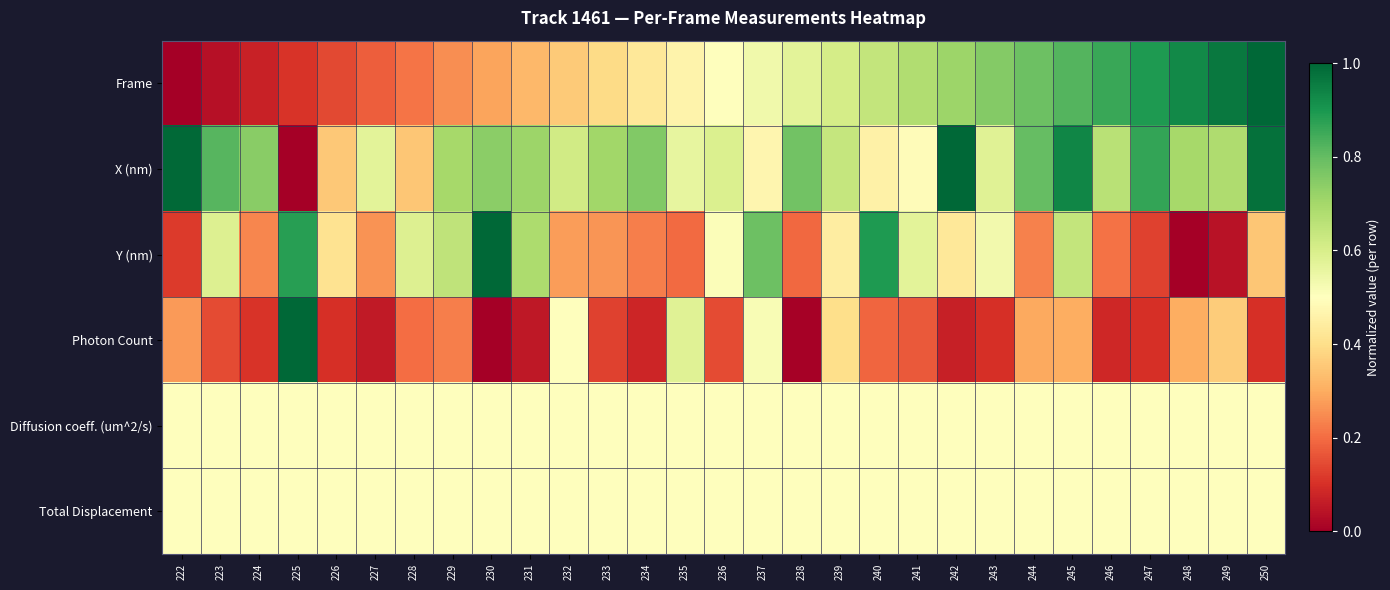

Reading left to right, what are all the values shown in this chart?

Frame: 222=0.0	223=0.0	224=0.1	225=0.1	226=0.1	227=0.2	228=0.2	229=0.2	230=0.3	231=0.3	232=0.4	233=0.4	234=0.4	235=0.5	236=0.5	237=0.5	238=0.6	239=0.6	240=0.6	241=0.7	242=0.7	243=0.8	244=0.8	245=0.8	246=0.9	247=0.9	248=0.9	249=1.0	250=1.0
X (nm): 222=1.0	223=0.8	224=0.7	225=0.0	226=0.4	227=0.6	228=0.3	229=0.7	230=0.7	231=0.7	232=0.6	233=0.7	234=0.8	235=0.6	236=0.6	237=0.5	238=0.8	239=0.6	240=0.5	241=0.5	242=1.0	243=0.6	244=0.8	245=0.9	246=0.7	247=0.9	248=0.7	249=0.7	250=1.0
Y (nm): 222=0.1	223=0.6	224=0.2	225=0.9	226=0.4	227=0.3	228=0.6	229=0.6	230=1.0	231=0.7	232=0.3	233=0.3	234=0.2	235=0.2	236=0.5	237=0.8	238=0.2	239=0.4	240=0.9	241=0.6	242=0.4	243=0.5	244=0.2	245=0.6	246=0.2	247=0.1	248=0.0	249=0.0	250=0.4
Photon Count: 222=0.3	223=0.1	224=0.1	225=1.0	226=0.1	227=0.1	228=0.2	229=0.2	230=0.0	231=0.1	232=0.5	233=0.1	234=0.1	235=0.6	236=0.1	237=0.5	238=0.0	239=0.4	240=0.2	241=0.2	242=0.1	243=0.1	244=0.3	245=0.3	246=0.1	247=0.1	248=0.3	249=0.4	250=0.1
Diffusion coeff. (um^2/s): 222=0.5	223=0.5	224=0.5	225=0.5	226=0.5	227=0.5	228=0.5	229=0.5	230=0.5	231=0.5	232=0.5	233=0.5	234=0.5	235=0.5	236=0.5	237=0.5	238=0.5	239=0.5	240=0.5	241=0.5	242=0.5	243=0.5	244=0.5	245=0.5	246=0.5	247=0.5	248=0.5	249=0.5	250=0.5
Total Displacement: 222=0.5	223=0.5	224=0.5	225=0.5	226=0.5	227=0.5	228=0.5	229=0.5	230=0.5	231=0.5	232=0.5	233=0.5	234=0.5	235=0.5	236=0.5	237=0.5	238=0.5	239=0.5	240=0.5	241=0.5	242=0.5	243=0.5	244=0.5	245=0.5	246=0.5	247=0.5	248=0.5	249=0.5	250=0.5